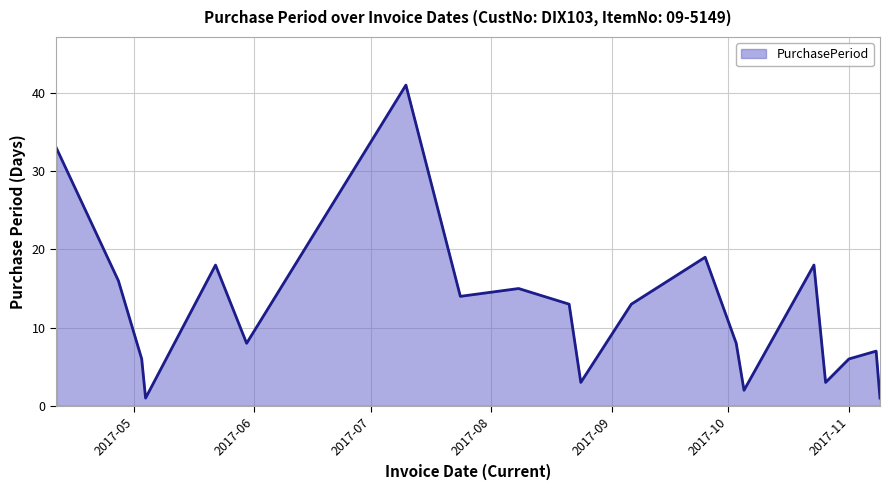

What is the average value?

12